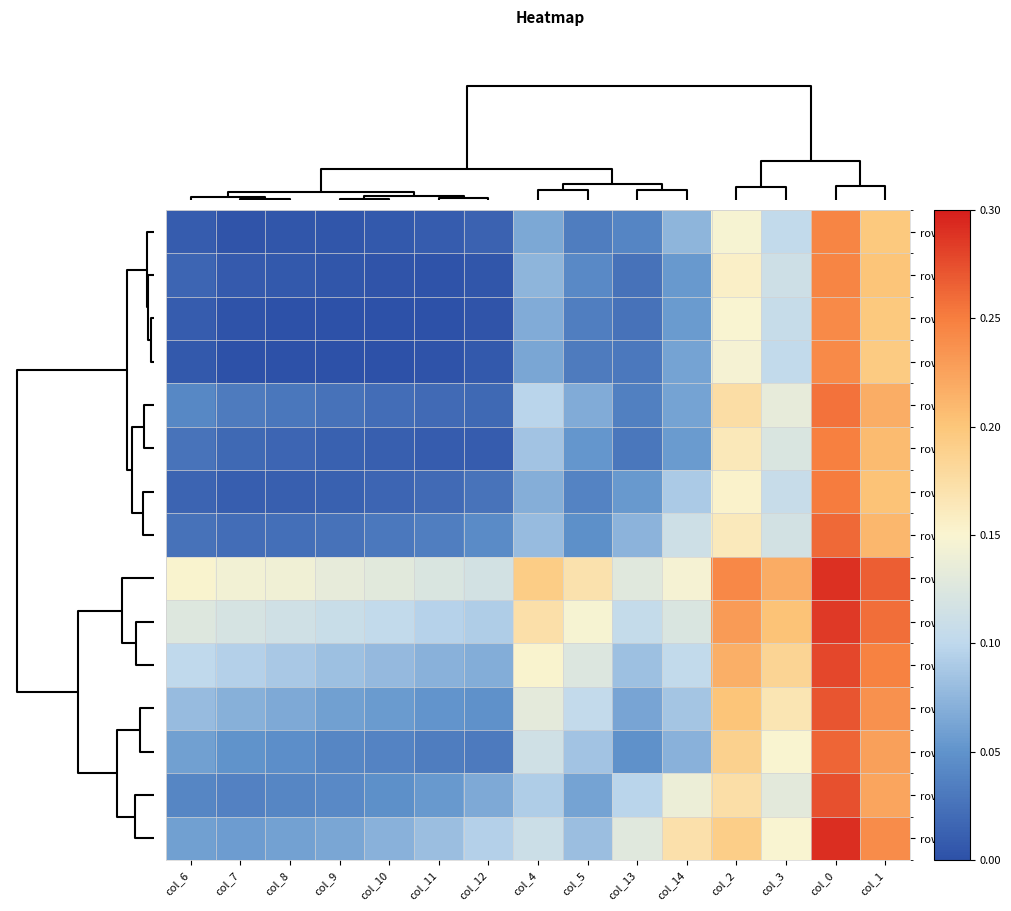

How many categories are shown in the chart?

15